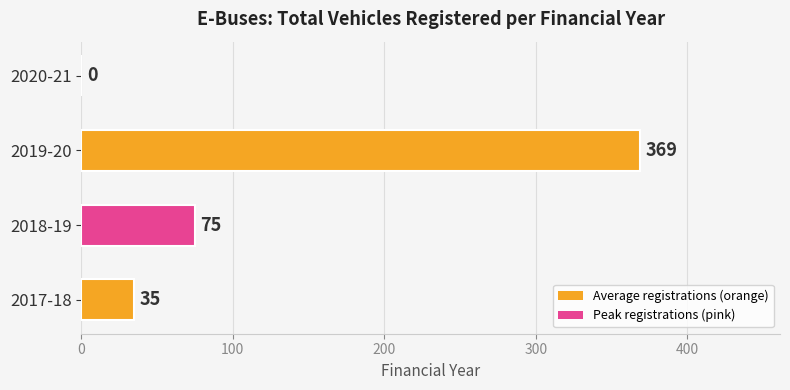

What is the sum of all values?

479